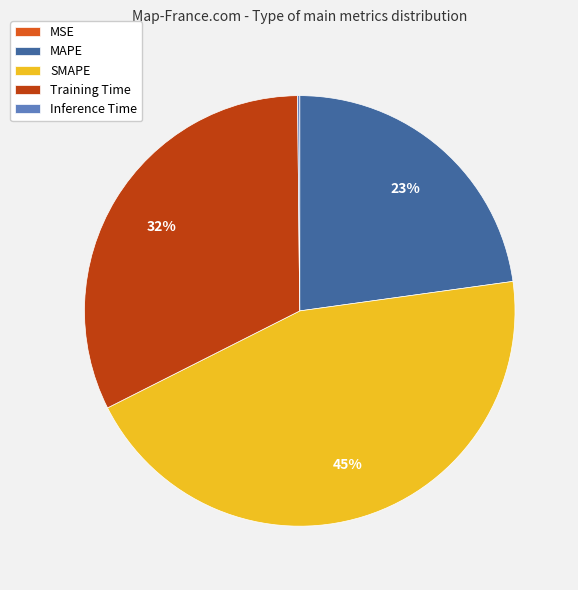

Does any single category account for the majority?

No